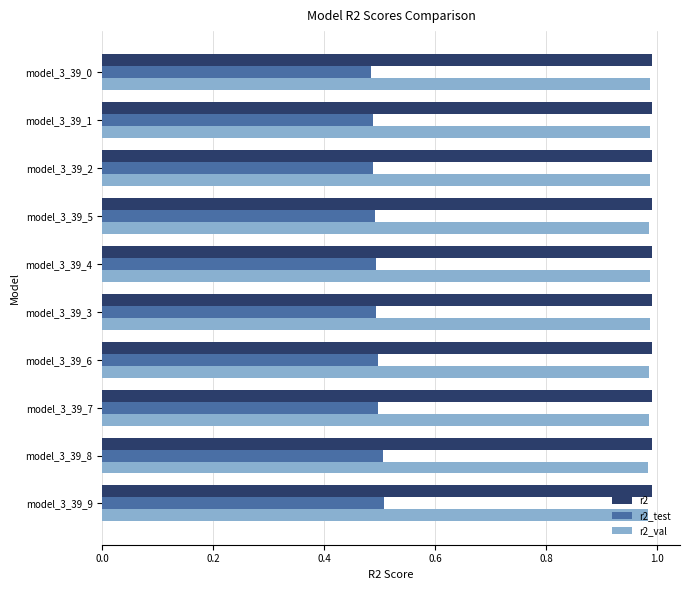

What is the sum of the r2_val values at model_3_39_2 and model_3_39_6?

2.0